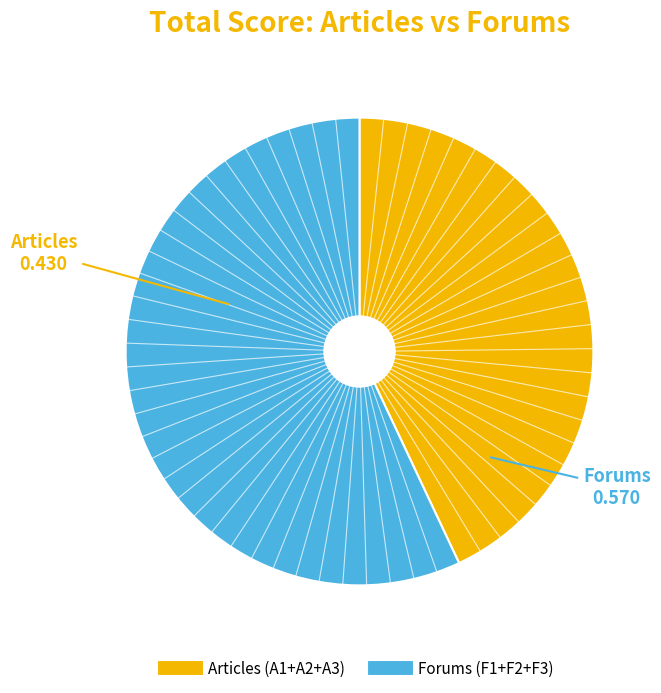

Is there any slice that represents more than half of the pie?

Yes